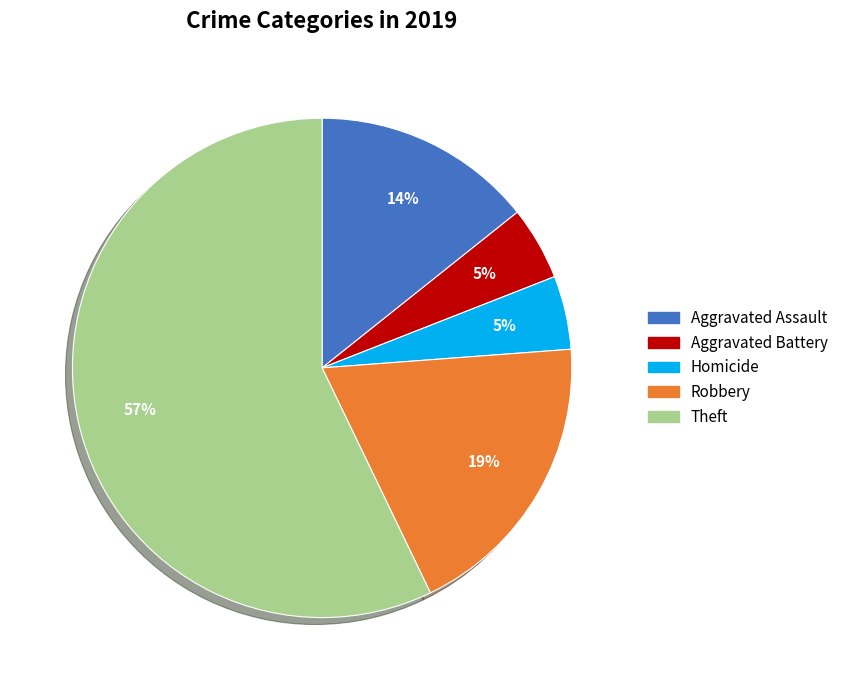

Which category has the biggest portion of the pie?

Theft